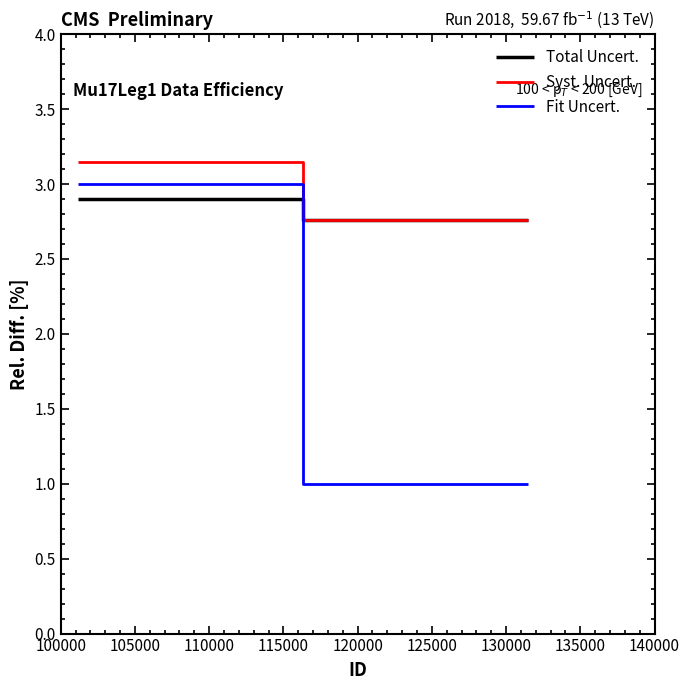

At which category is the sum across all series the highest?

100000